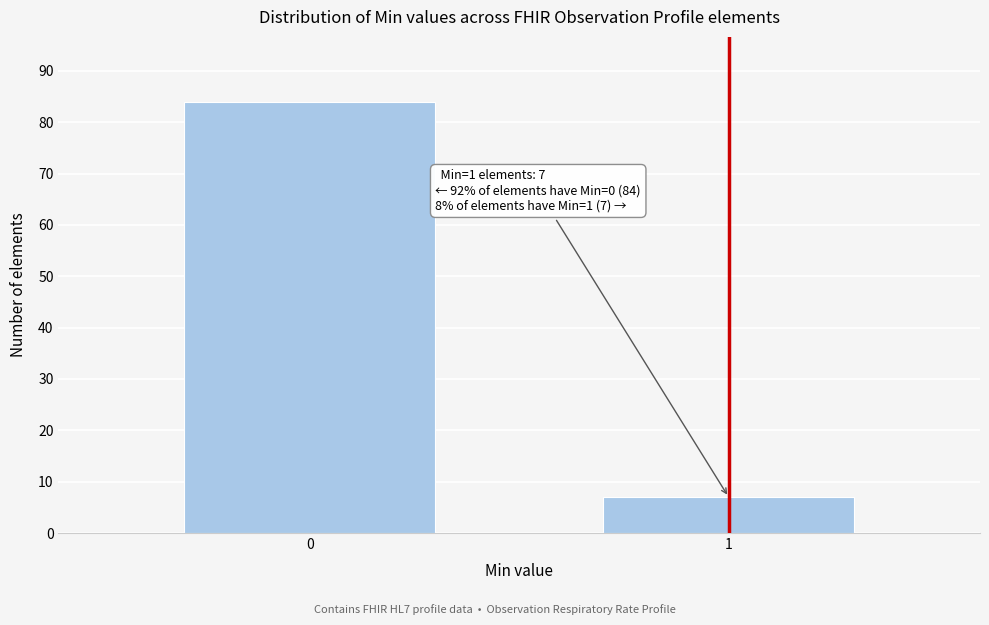

Reading right to left, transcribe all the data shown in this chart.

7	84